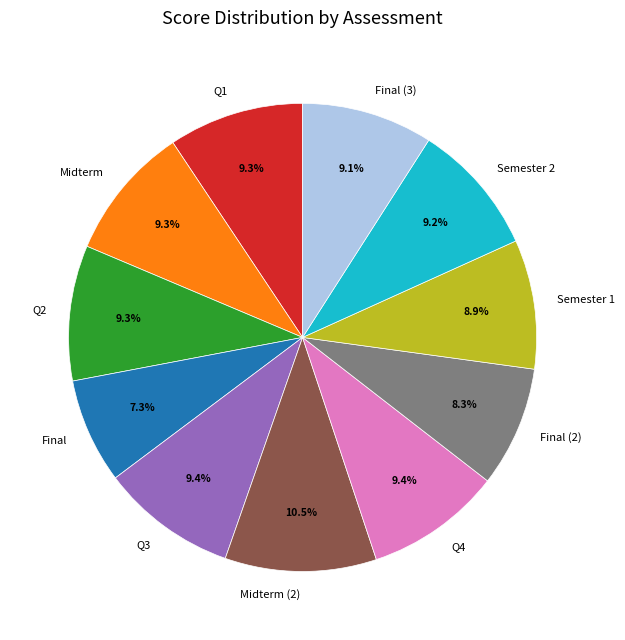

How many slices are in this pie chart?

11